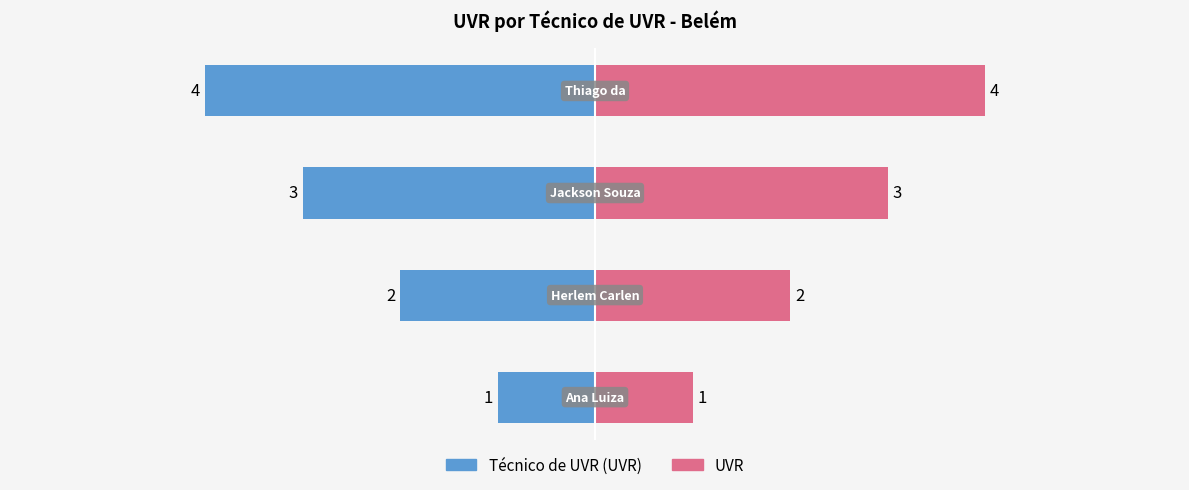

Reading left to right, extract all data points from this chart.

Técnico de UVR (UVR): -1	-2	-3	-4
UVR: 1	2	3	4